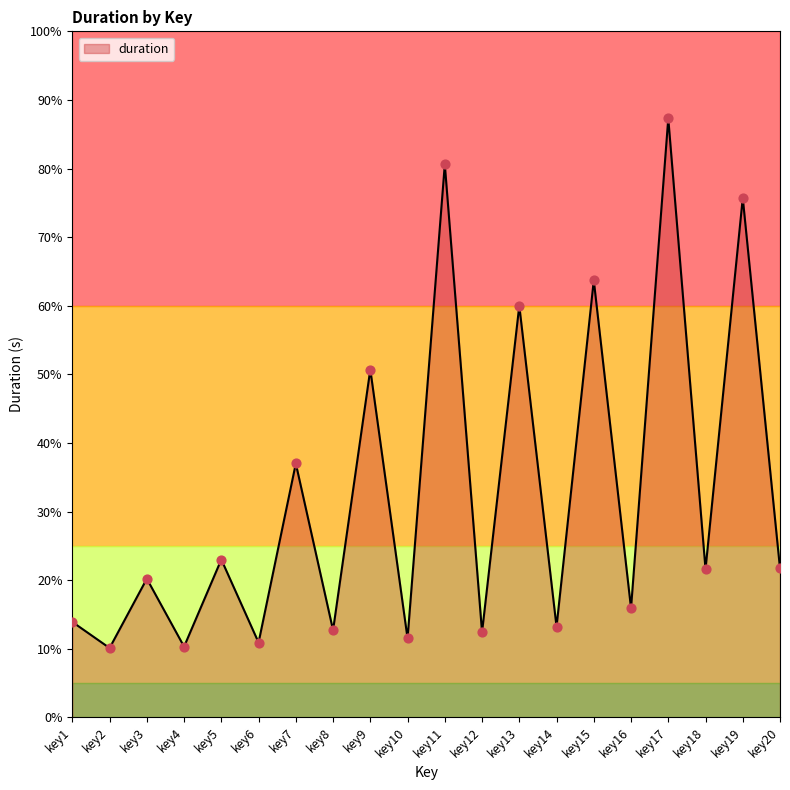

Between key17 and key12, which is larger?

key17